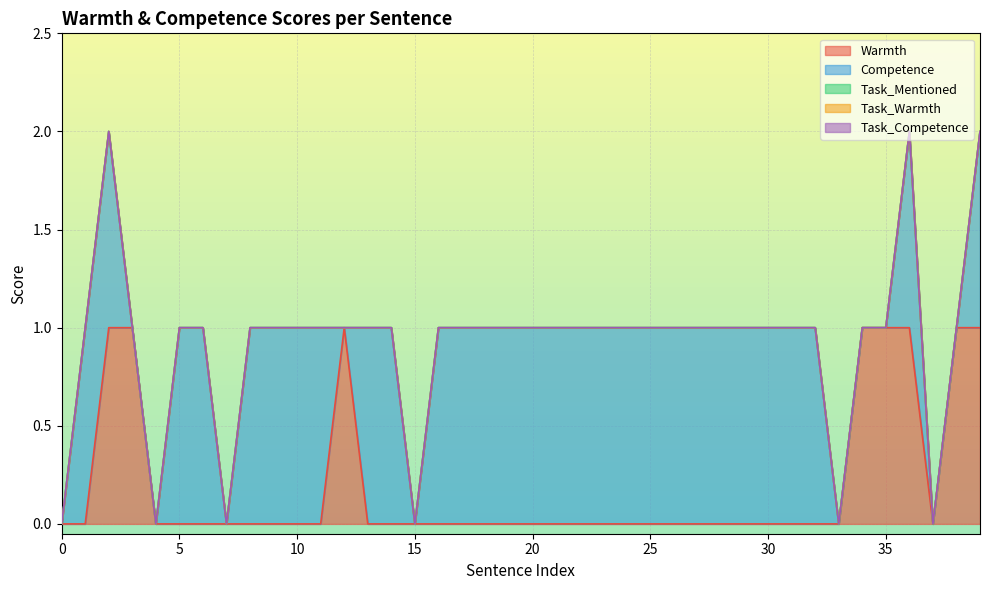

Which series has the largest total across all categories?

Competence